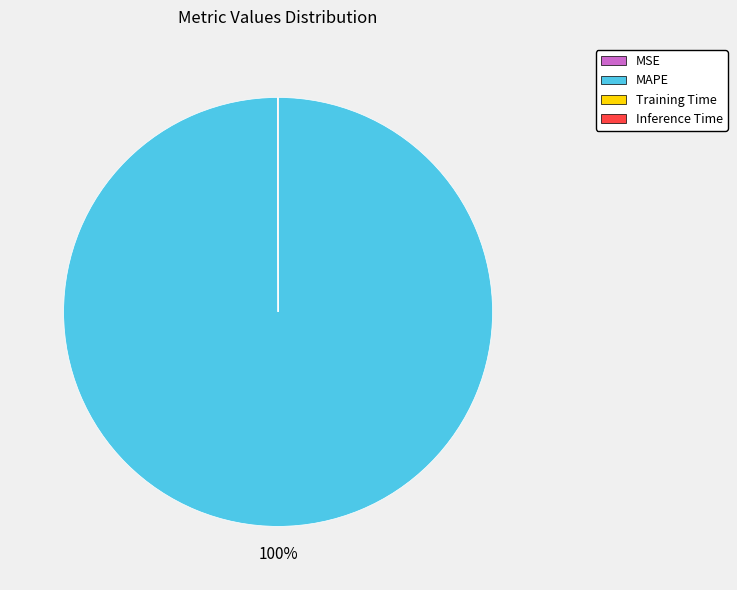

To the nearest percent, what is the difference between the largest and smallest slice percentages?

100%